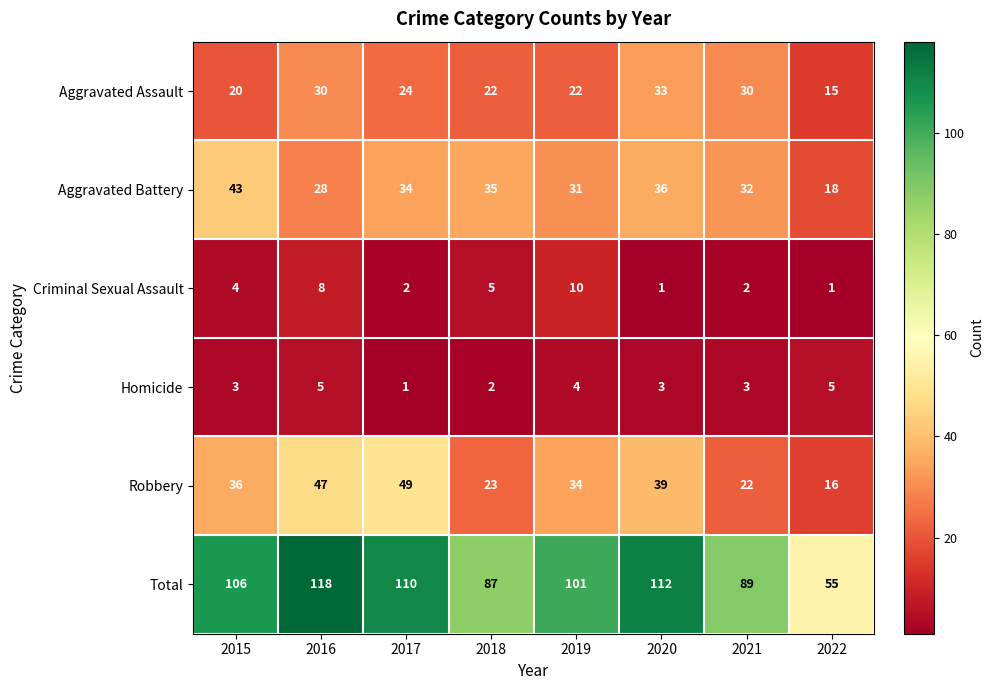

True or false: Aggravated Battery has a value of 28 at 2016.

True